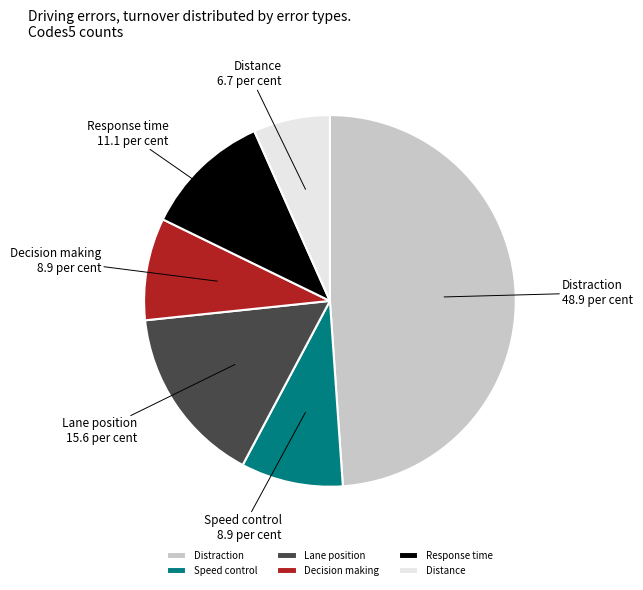

Between Speed control and Lane position, which is larger?

Lane position